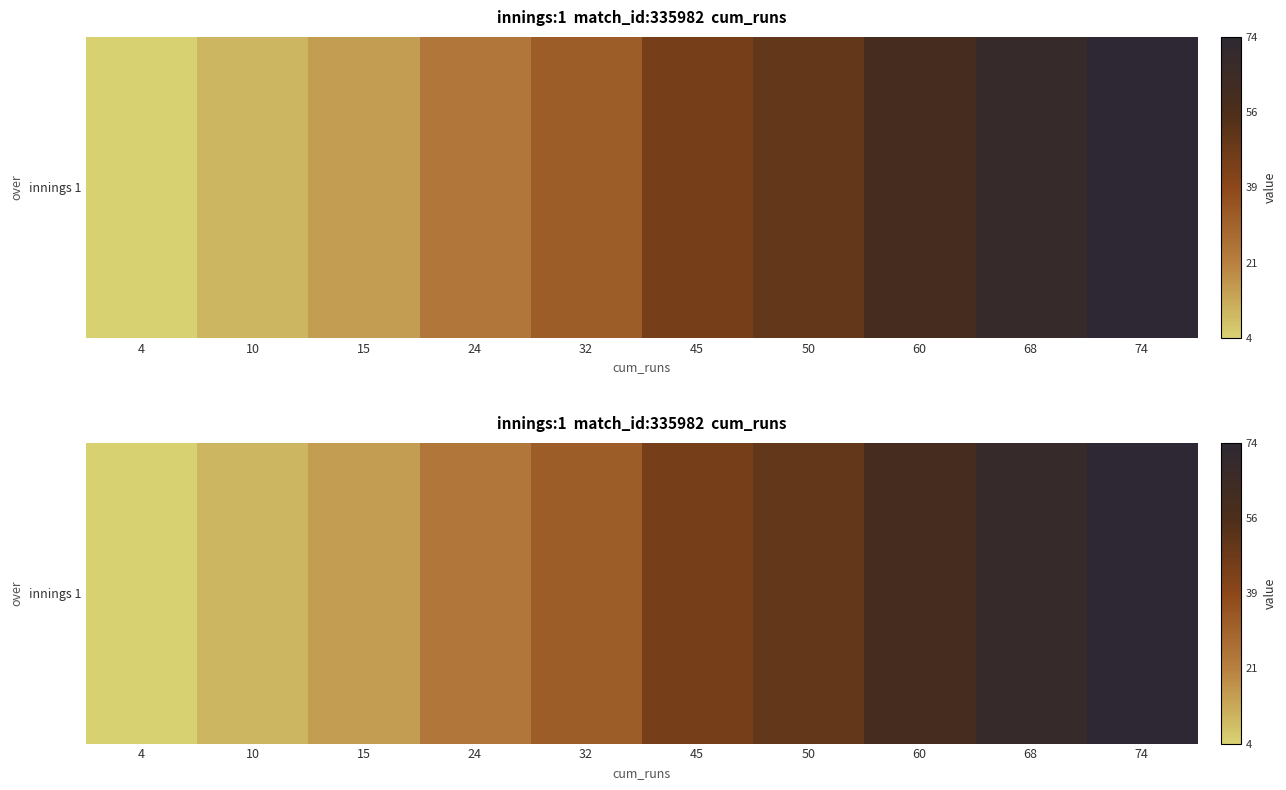

List the labels in order of value, largest first.

74, 68, 60, 50, 45, 32, 24, 15, 10, 4